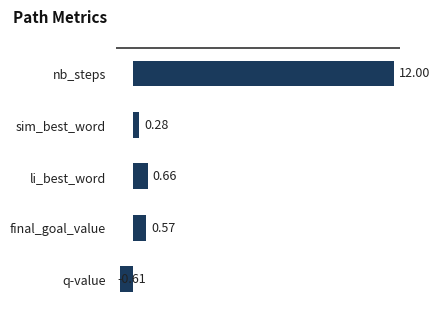

What is the label of the 4th bar from the bottom?

sim_best_word